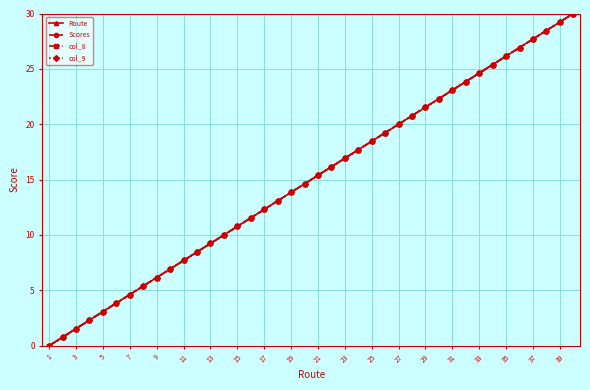

Does the chart display data point markers on the line(s)?

Yes